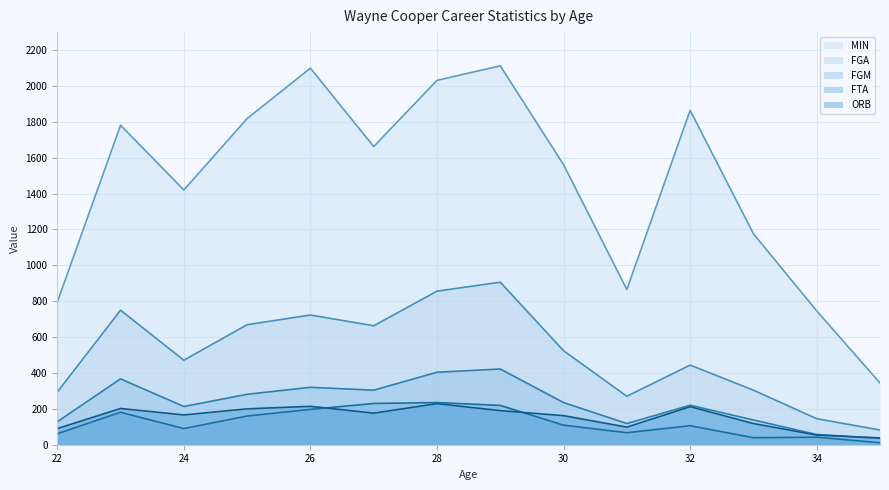

Where does the ORB series first go above 176?

23